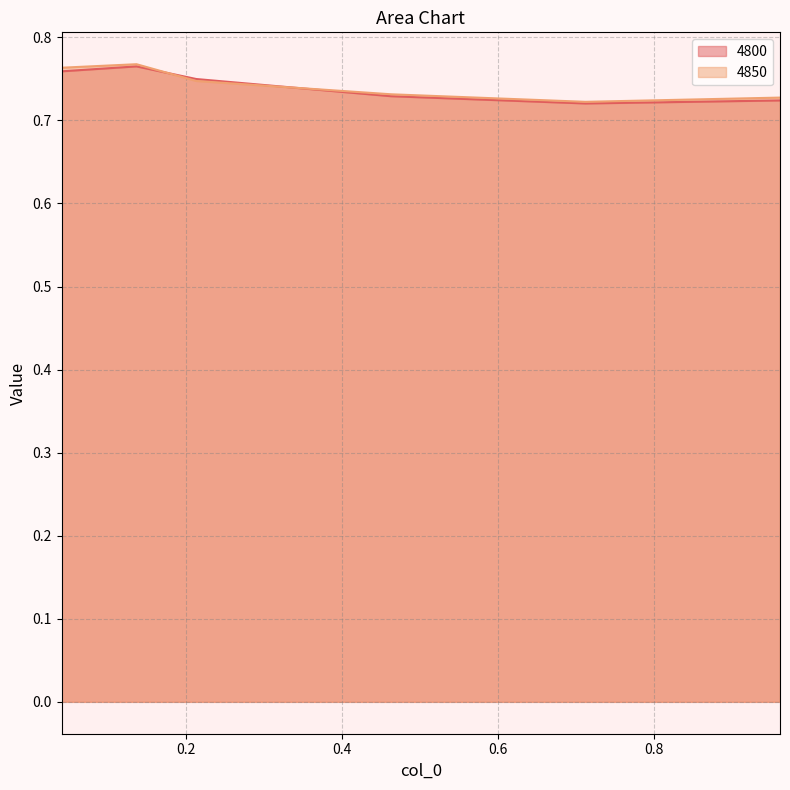

Where do 4850 and 4800 first cross each other?

0.136986301369863 and 0.2136986301369863